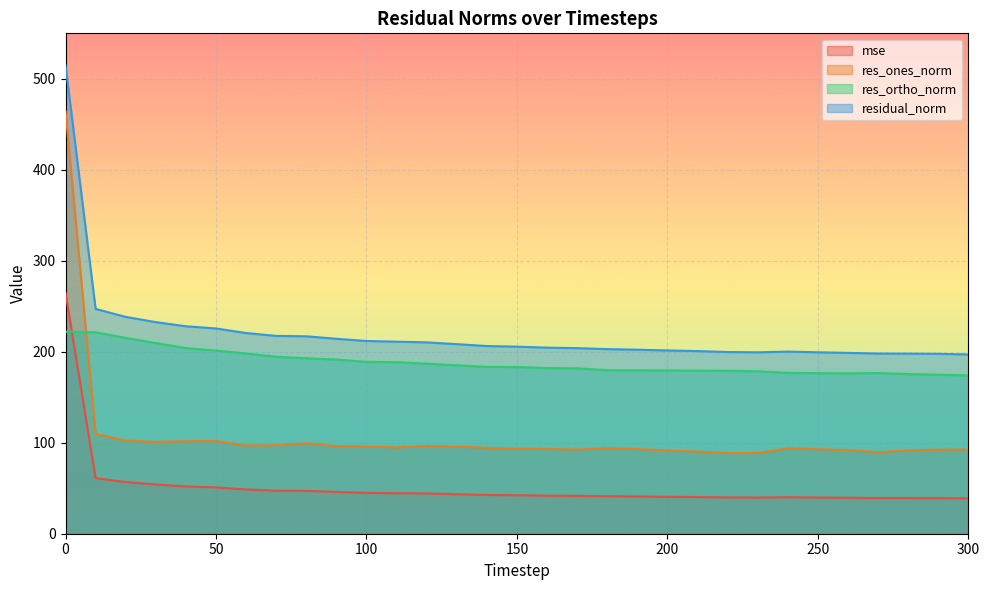

Rank the series at 110 from highest to lowest value.

residual_norm, res_ortho_norm, res_ones_norm, mse